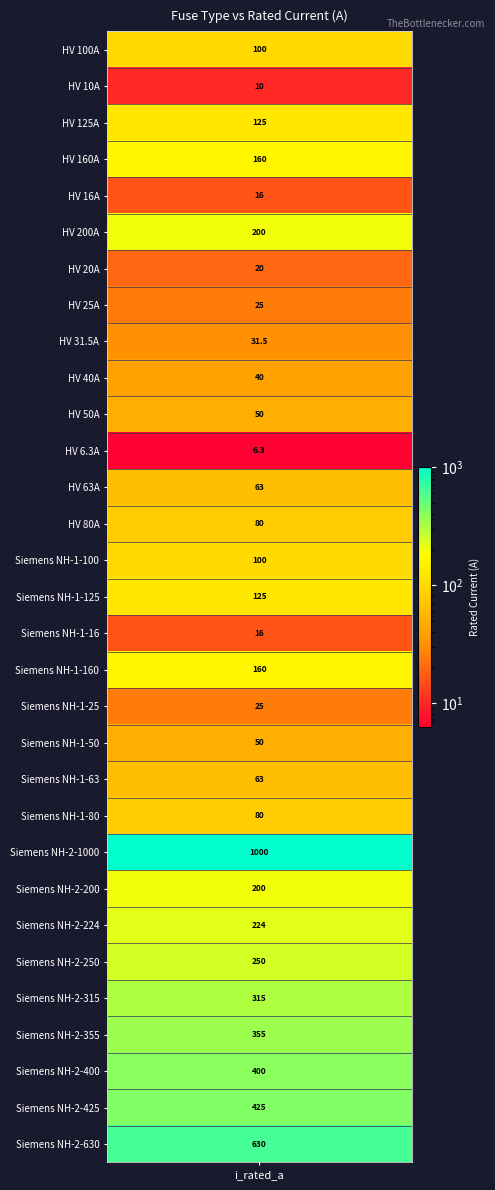

Read the value at Siemens NH-1-125.

125.0